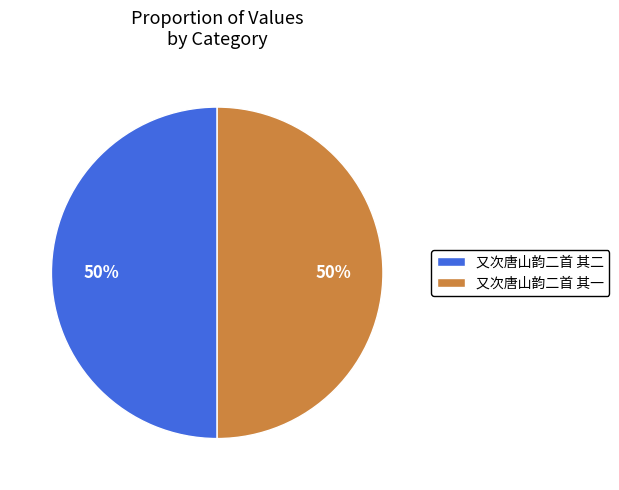

To the nearest percent, what is the average slice percentage?

50%